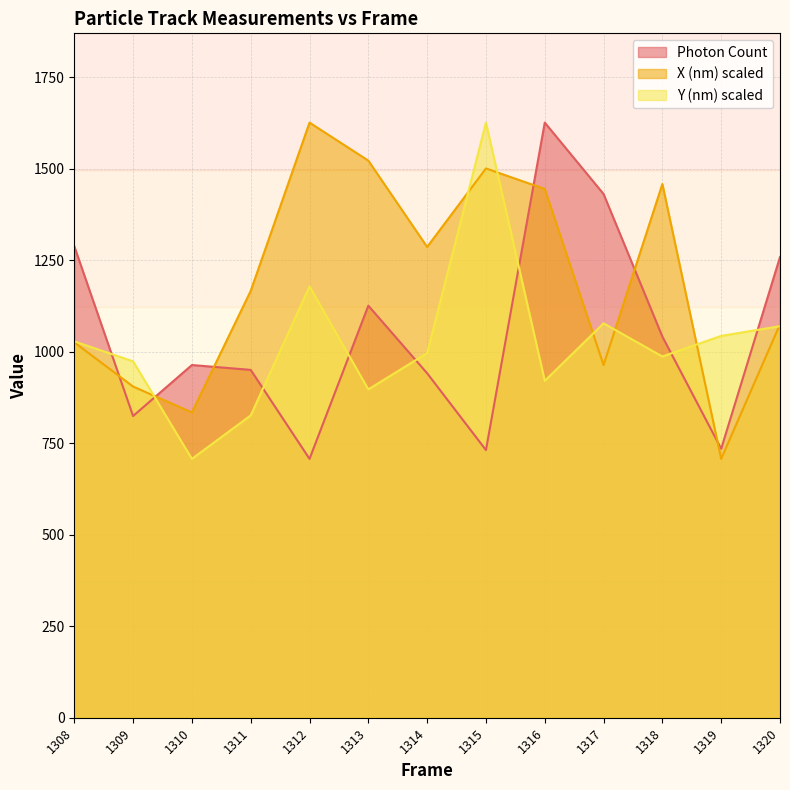

True or false: Photon Count has more than 0 points higher than both neighbors.

True